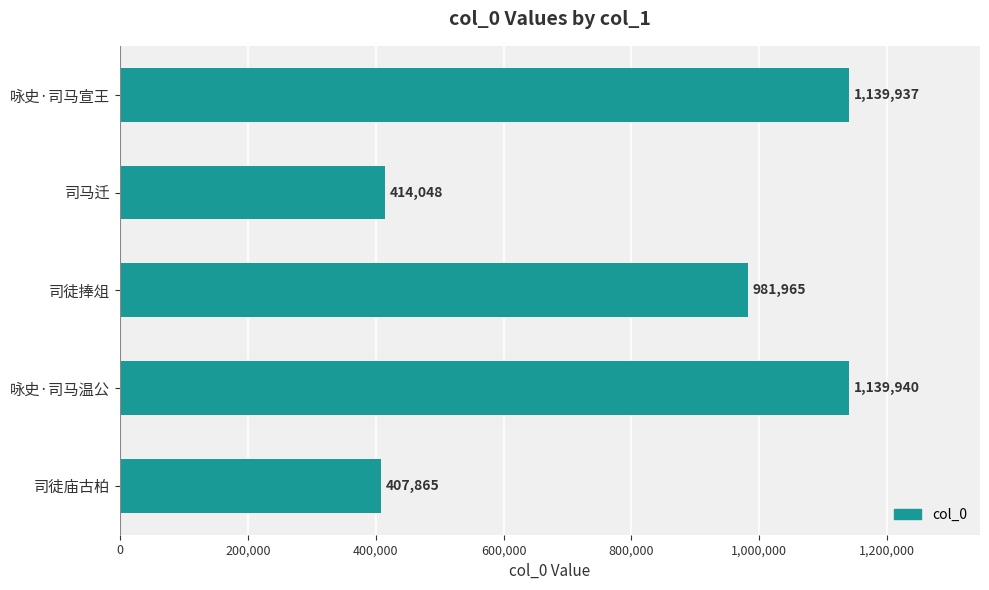

List the labels in order of value, smallest first.

司徒庙古柏, 司马迁, 司徒捧俎, 咏史·司马宣王, 咏史·司马温公